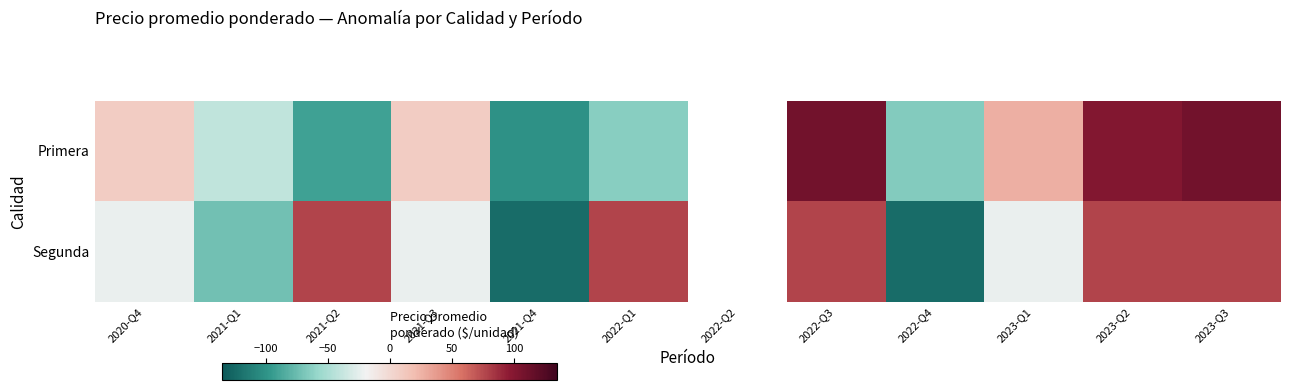

Between 2022-Q4 and 2023-Q1, which series saw the biggest shift?

Segunda